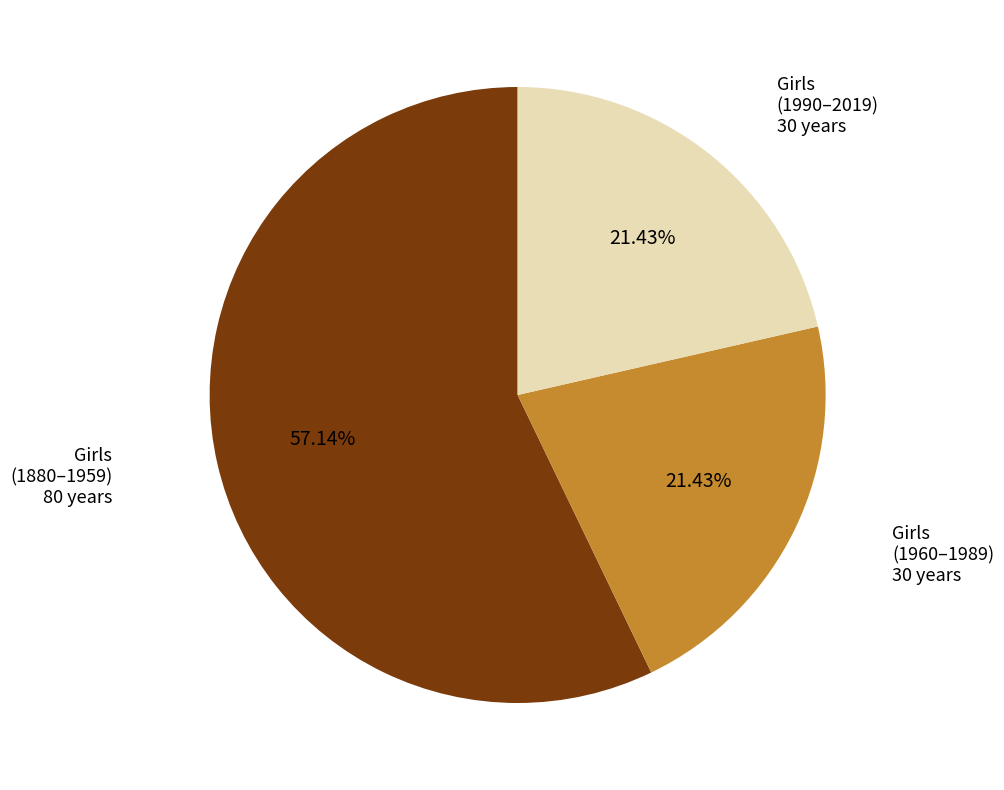

What is the ratio of the value at Girls (1880–1959) to the value at Girls (1990–2019)?

2.7